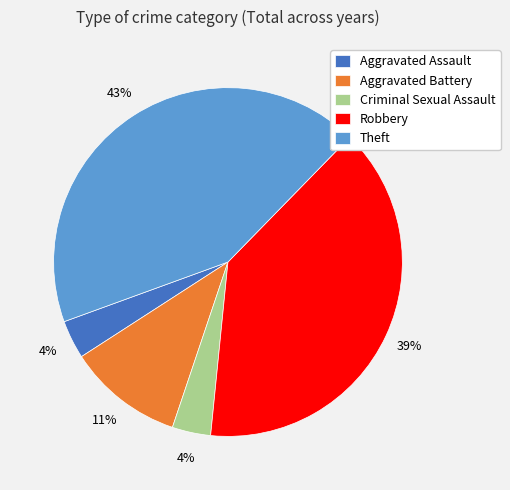

What percentage is the Criminal Sexual Assault slice, to the nearest percent?

4%